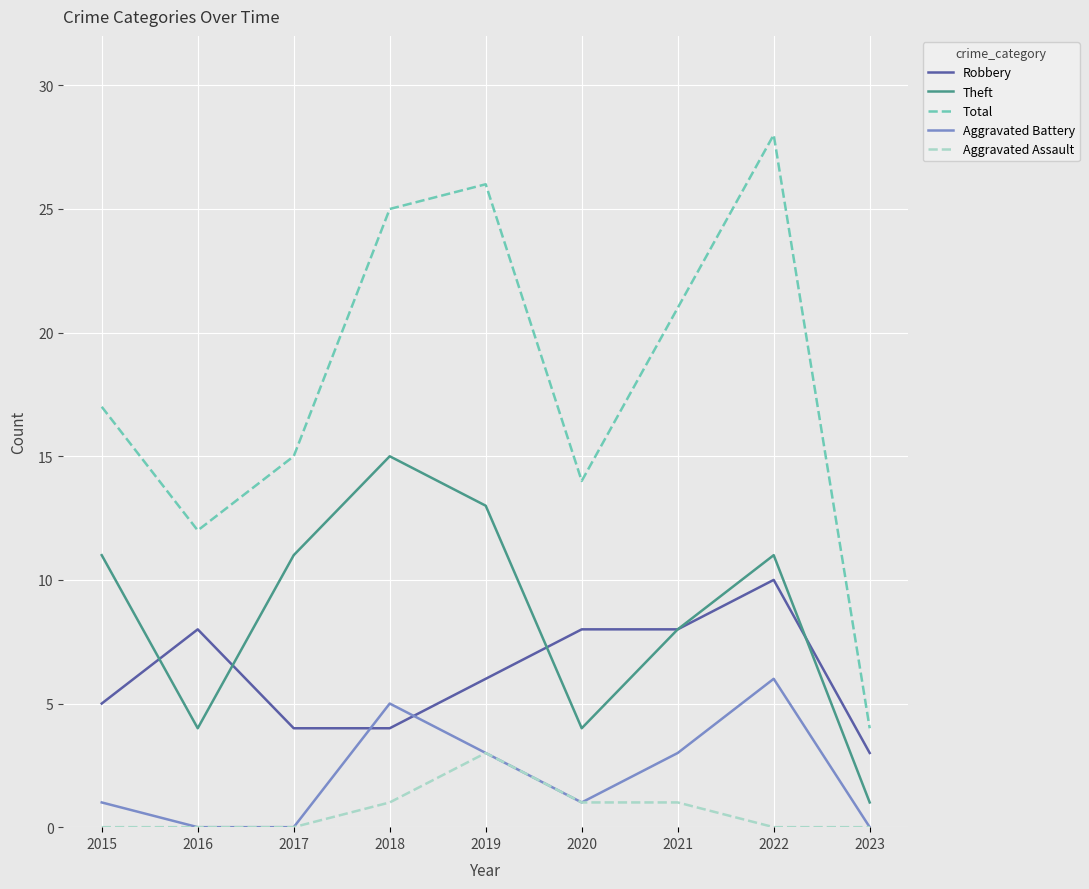

What is the highest value of the Aggravated Assault series?

3